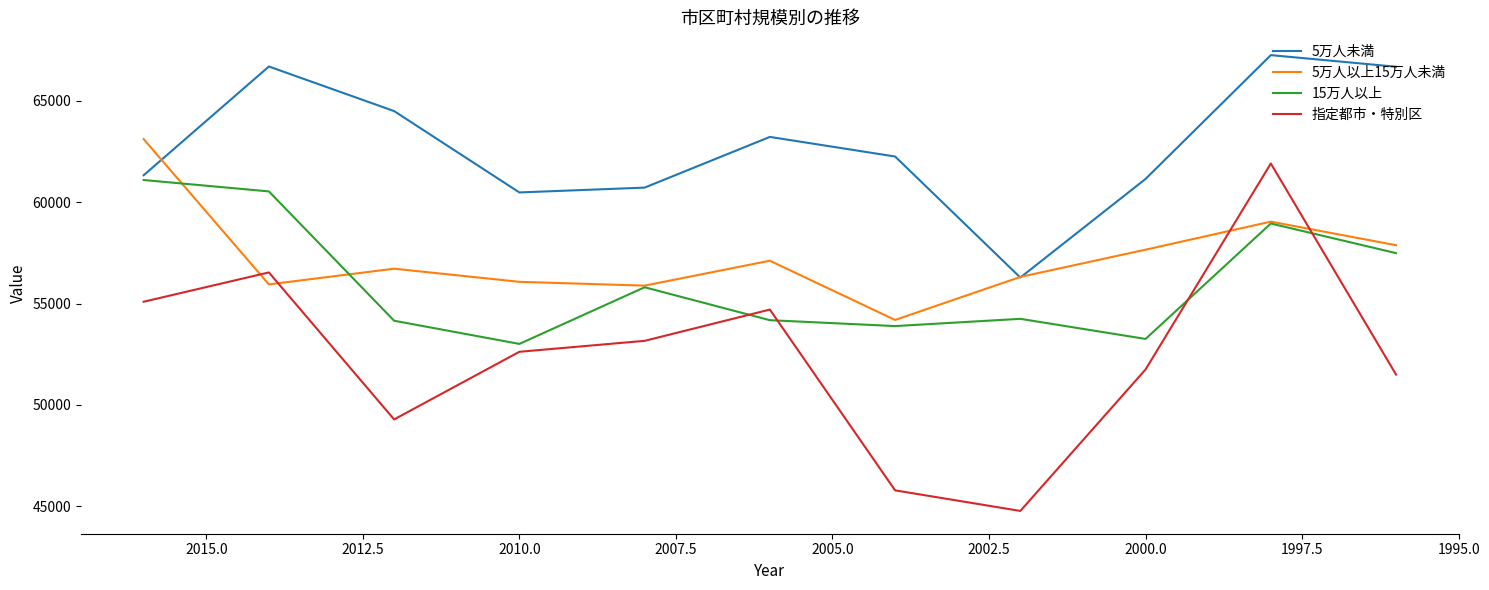

At 2010.0, list the series in order from smallest to largest.

指定都市・特別区, 15万人以上, 5万人以上15万人未満, 5万人未満